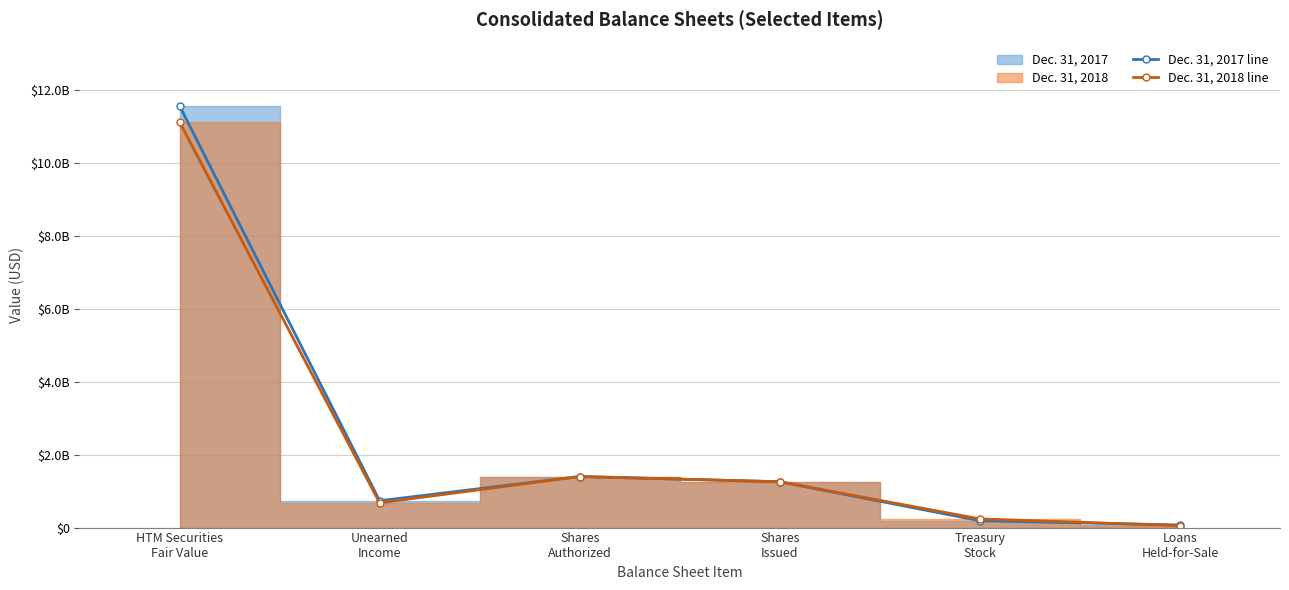

Which series has the largest total across all categories?

Dec. 31, 2017 line